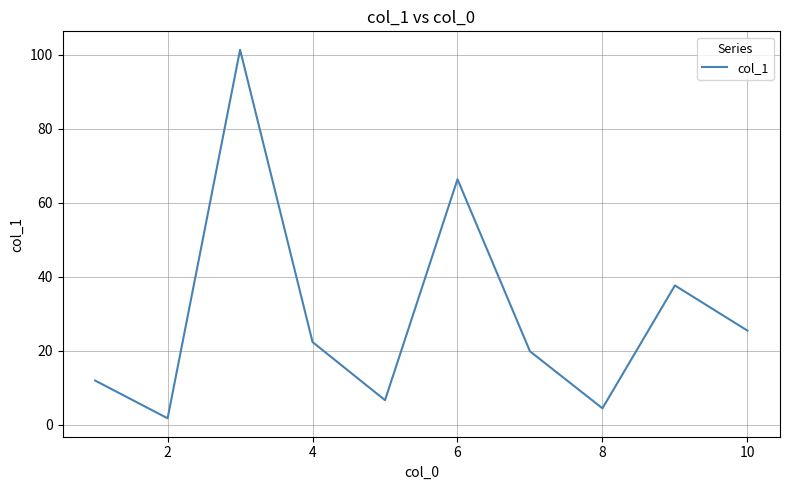

How many lines are shown in the chart?

1